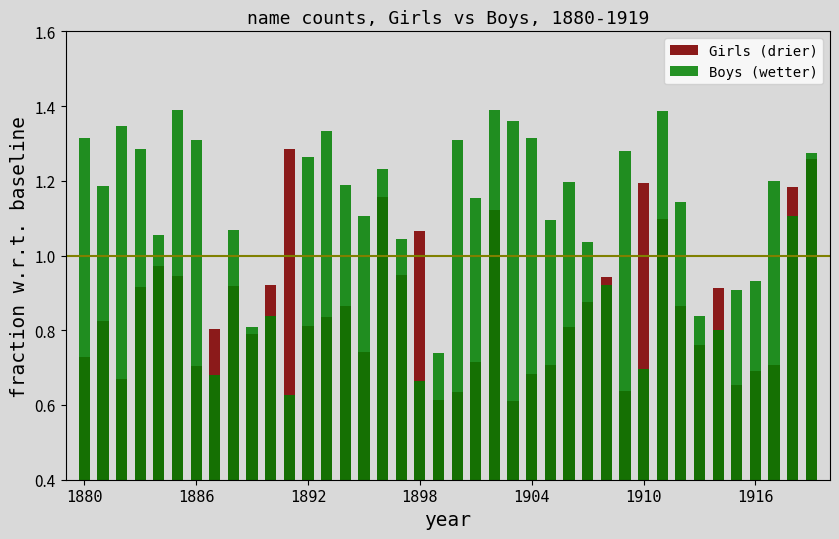

How many bars are there in each group?

2